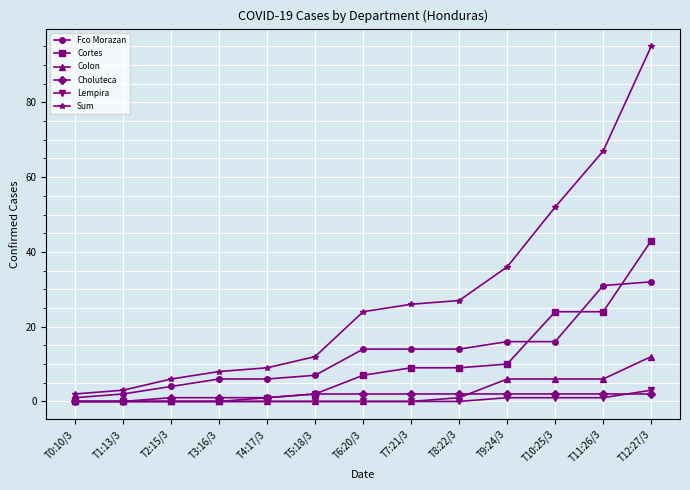

Which series changed the most between T5:18/3 and T11:26/3?

Sum